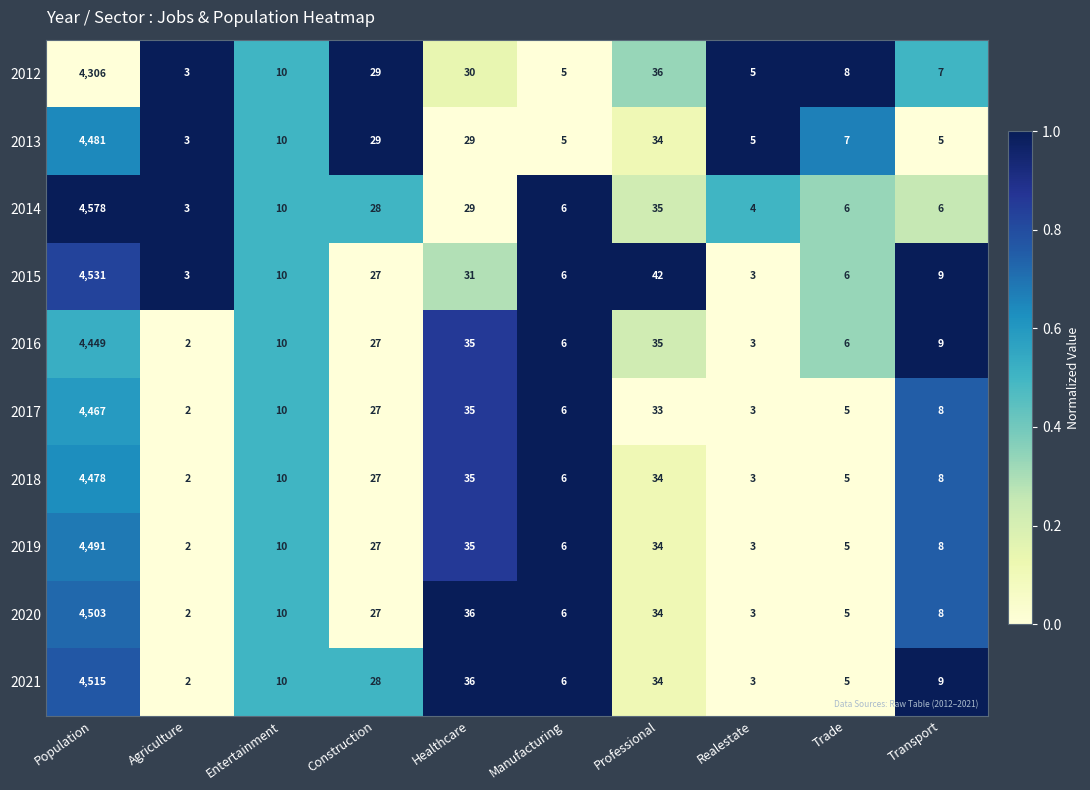

Read the 2018 value at Realestate.

3